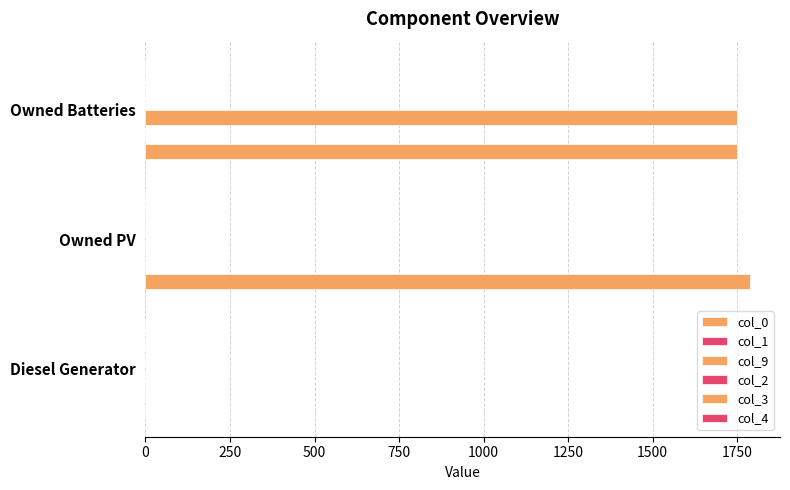

Count the number of categories in the chart.

3